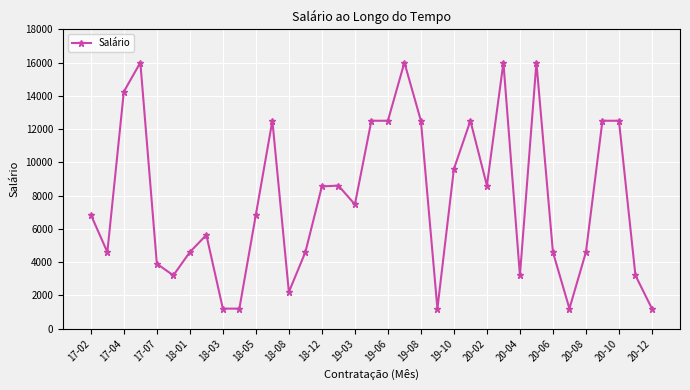

What is the maximum value shown in the chart?

16000.0